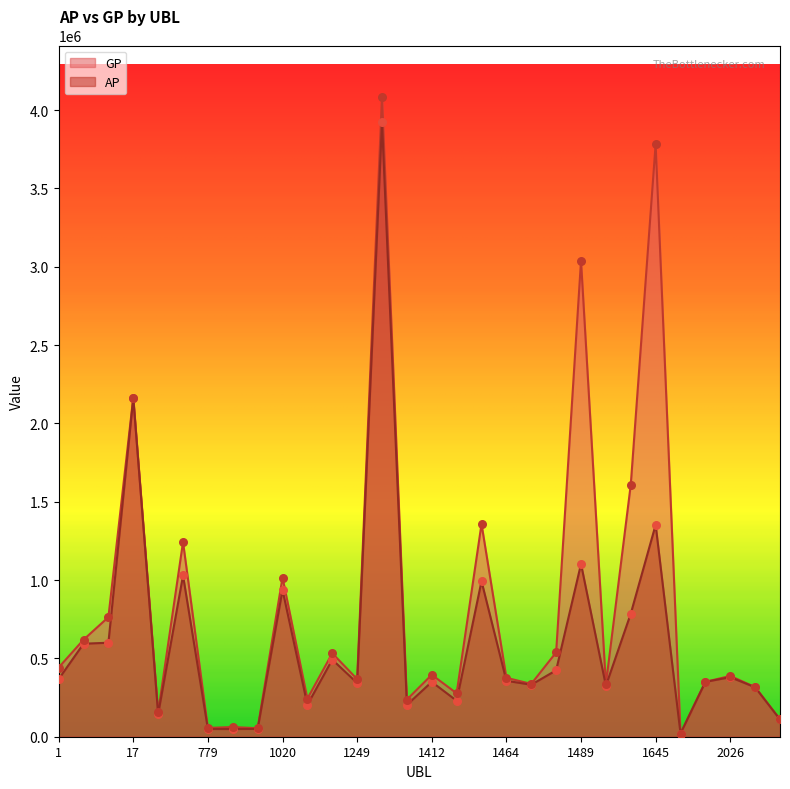

What is the total value across all series at 17?

4326310